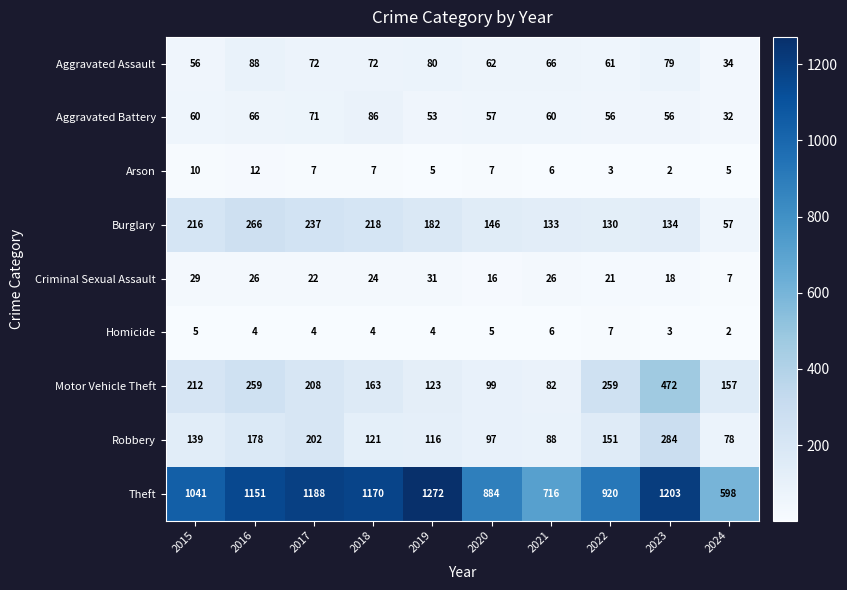

At which category is the sum across all series the highest?

2023